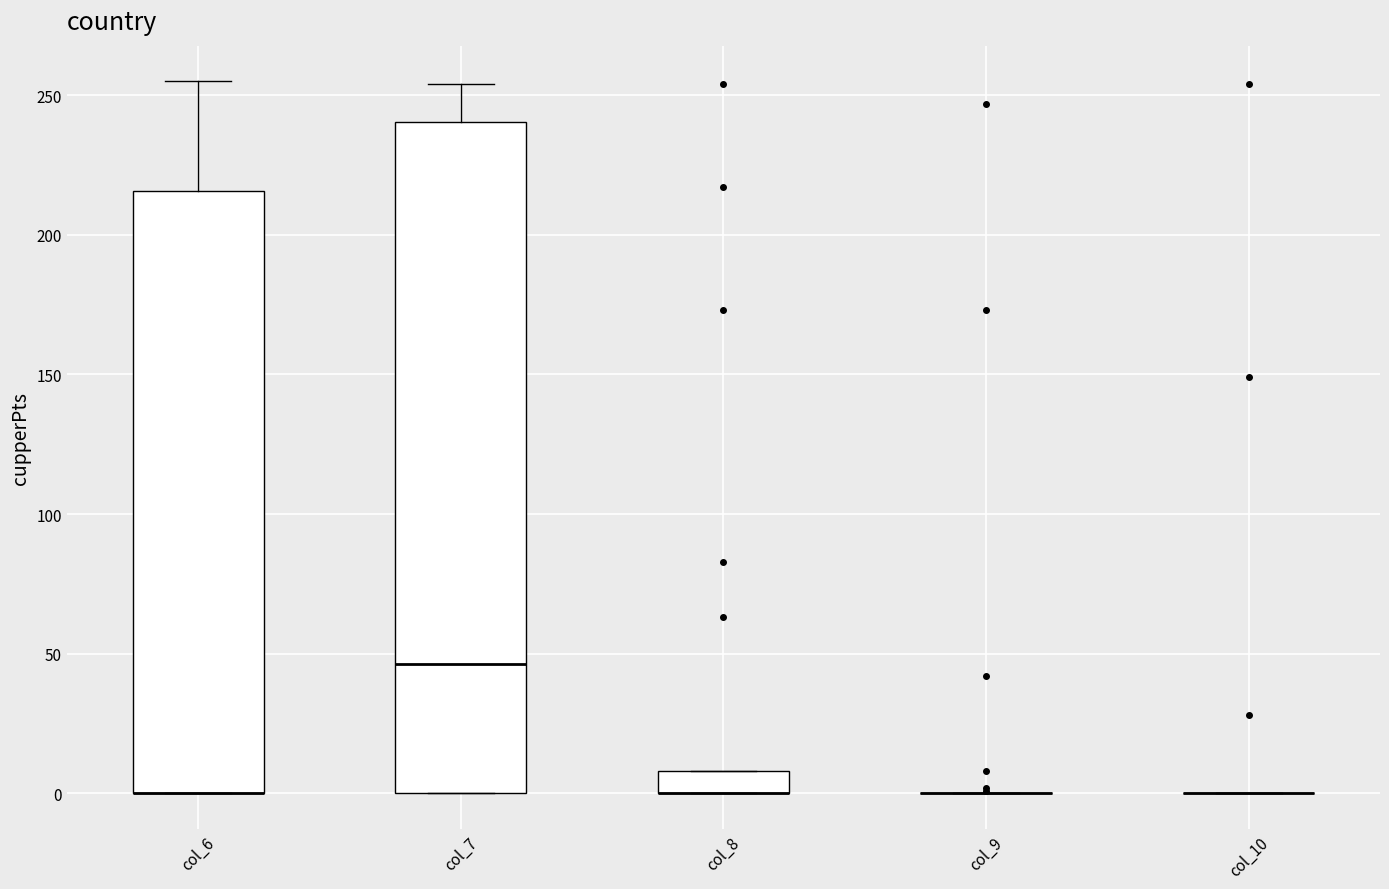

Reading left to right, transcribe this box plot: for each box, give where its median line is, the range the box spans, and where its two whiskers end, as read against the y-axis. The values are not printed on the chart, so give them approximately, as read against the axis.

col_6: median 0 (drawn on the box's lower edge), box 0 to 215, whiskers 0 to 255
col_7: median 45, box 0 to 240, whiskers 0 to 255
col_8: median 0 (drawn on the box's lower edge), box 0 to 10, whiskers 0 to 10
col_9: box collapsed to a line at 0, whiskers 0 to 0
col_10: box collapsed to a line at 0, whiskers 0 to 0